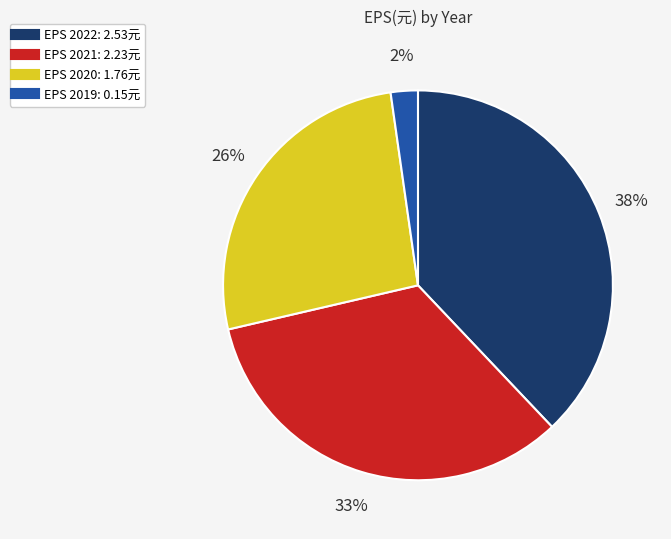

Is there any slice that represents more than half of the pie?

No